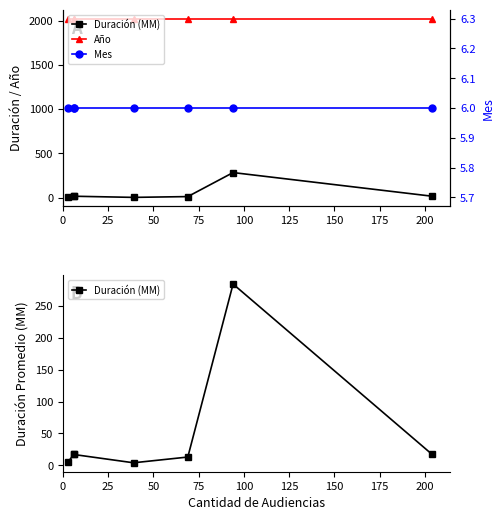

Which series has the widest spread of values?

Duración (MM)